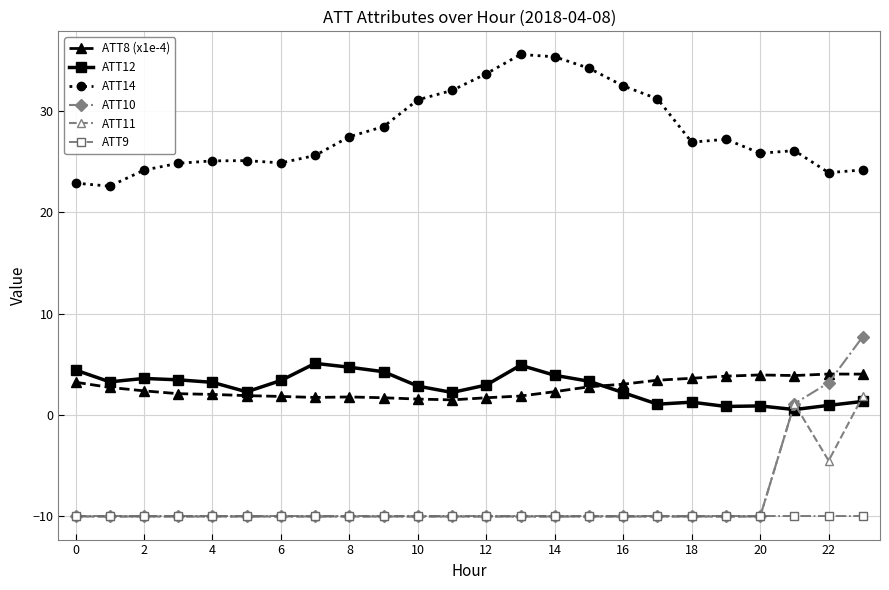

True or false: ATT8 (x1e-4) has more than 0 points higher than both neighbors.

True